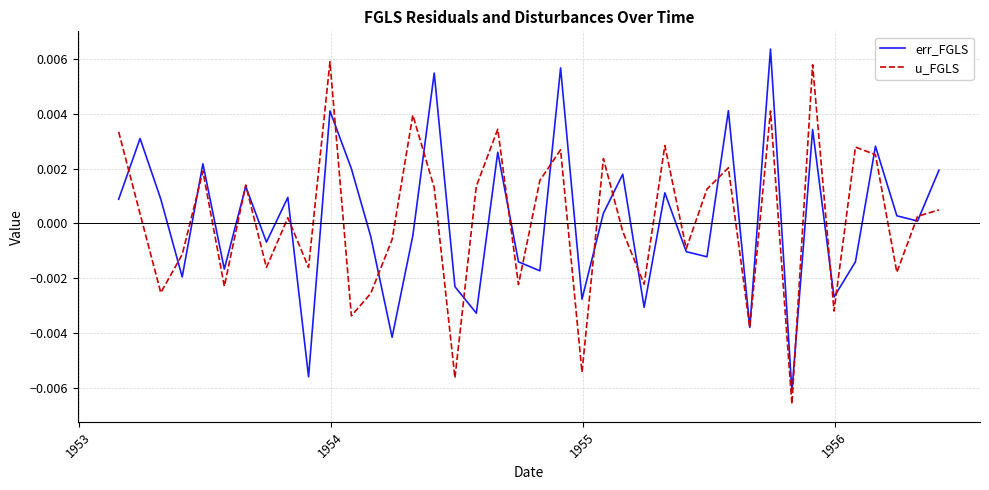

Count the number of categories in the chart.

40